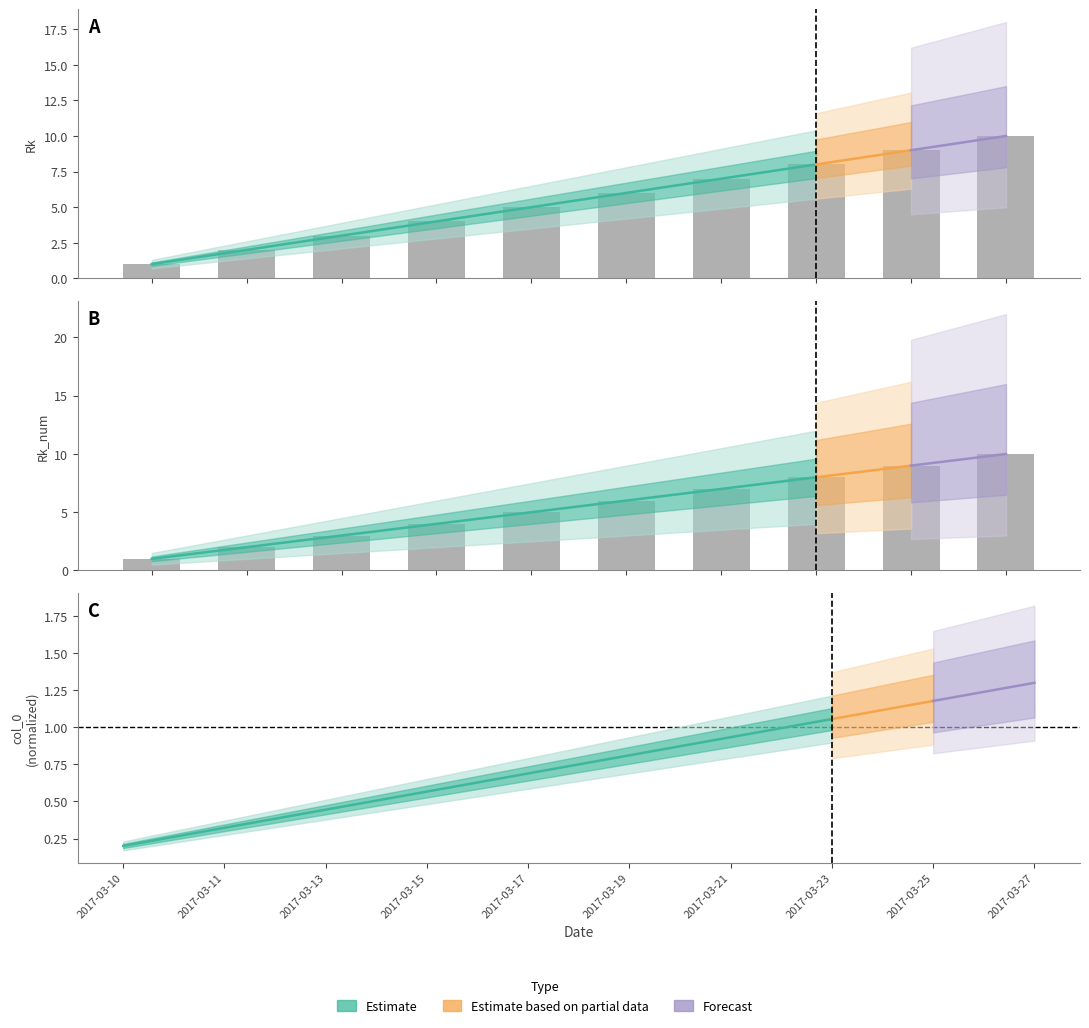

Which series has the widest spread of values?

Rk